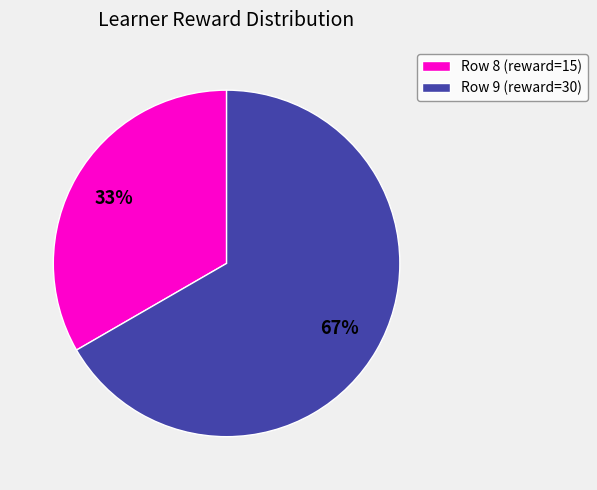

What is the largest slice in the pie chart?

Row 9 (reward=30)